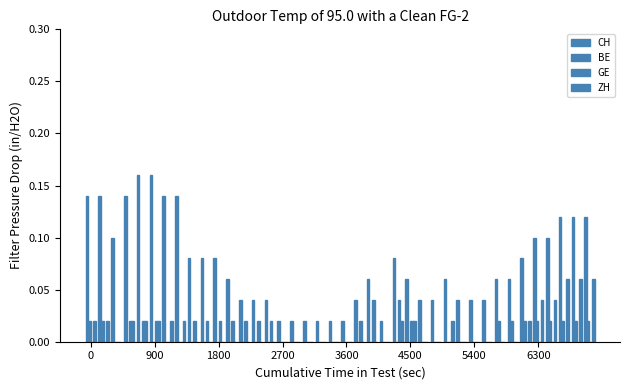

How many groups of bars are there?

40